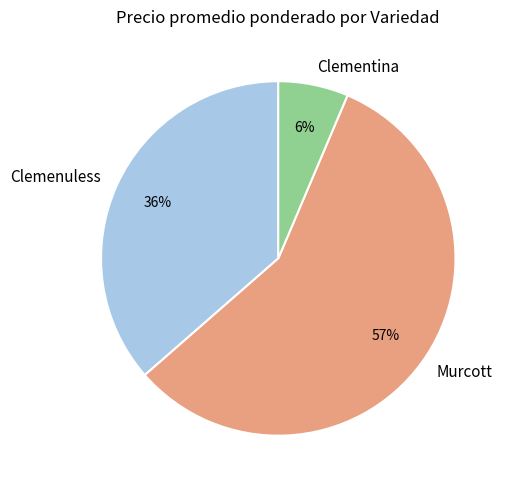

The Clemenuless slice represents 36% of the pie. True or false?

True